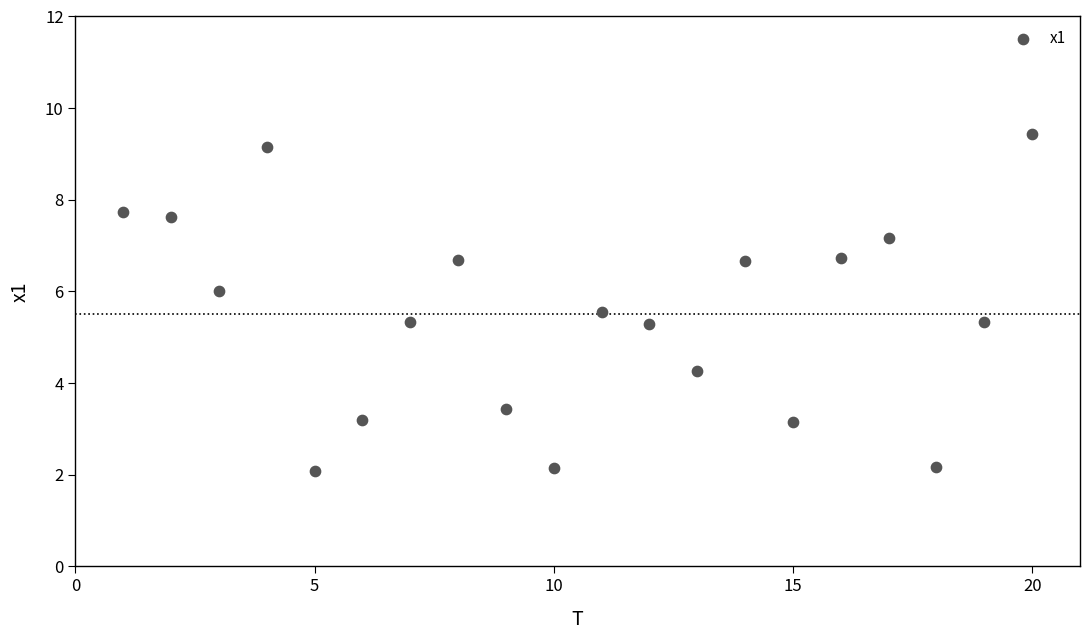

What is the range of Y values (max minus min)?

7.3